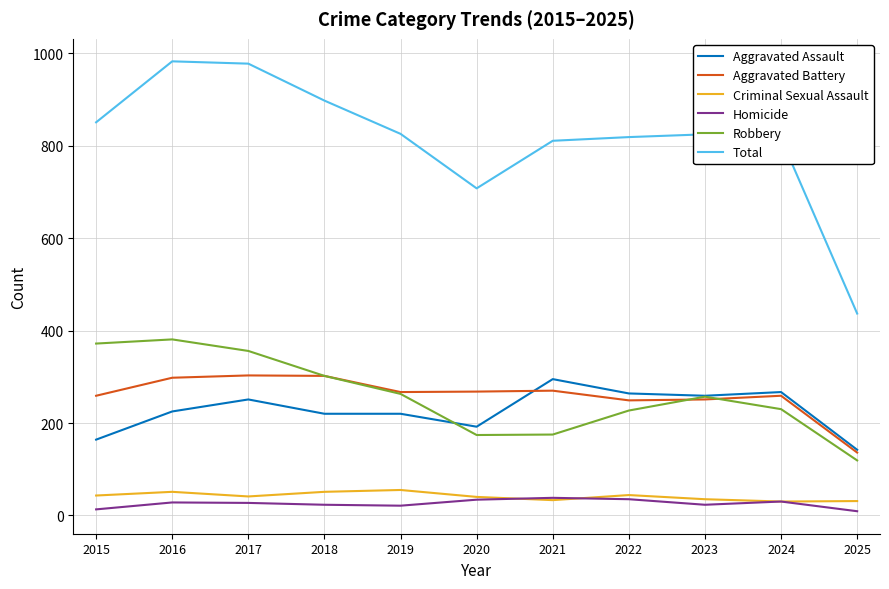

What is the maximum value shown in the chart?

983